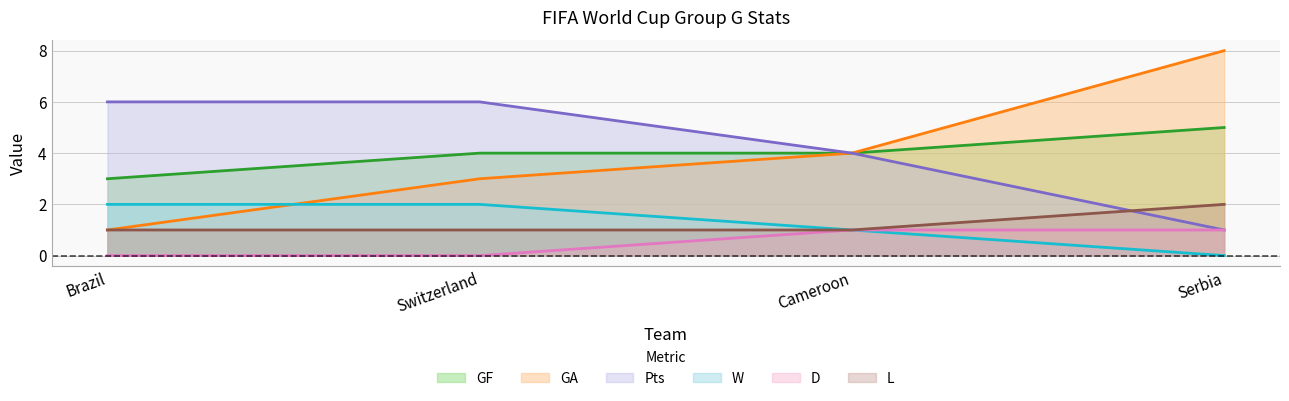

True or false: L and GF cross at least once.

False